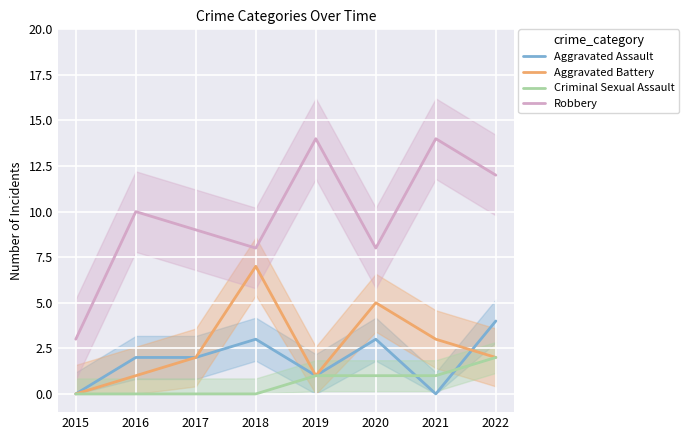

List the series in order of their peak value, highest first.

Robbery, Aggravated Battery, Aggravated Assault, Criminal Sexual Assault